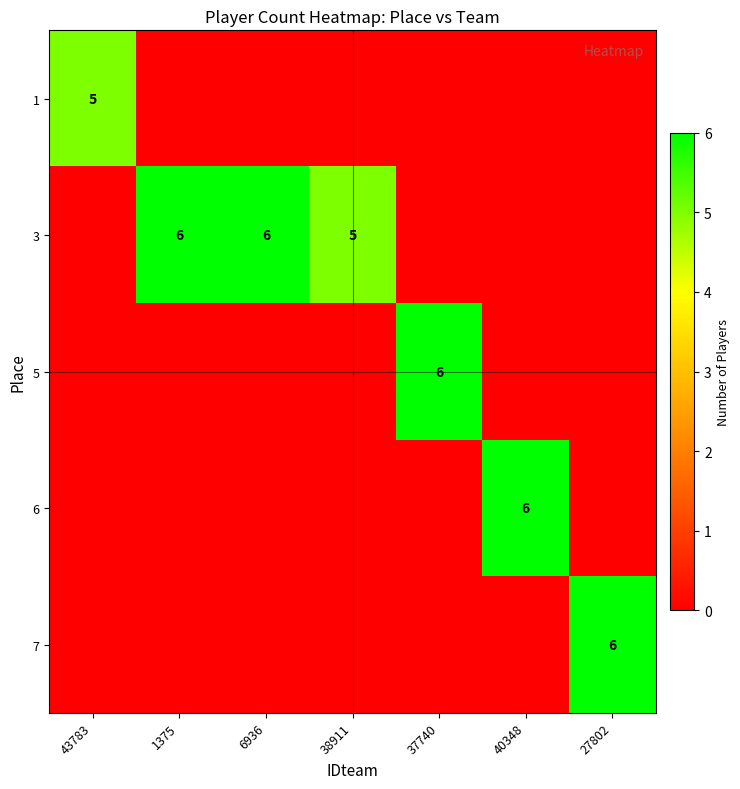

The 6 series shows 1 at 40348. True or false?

False